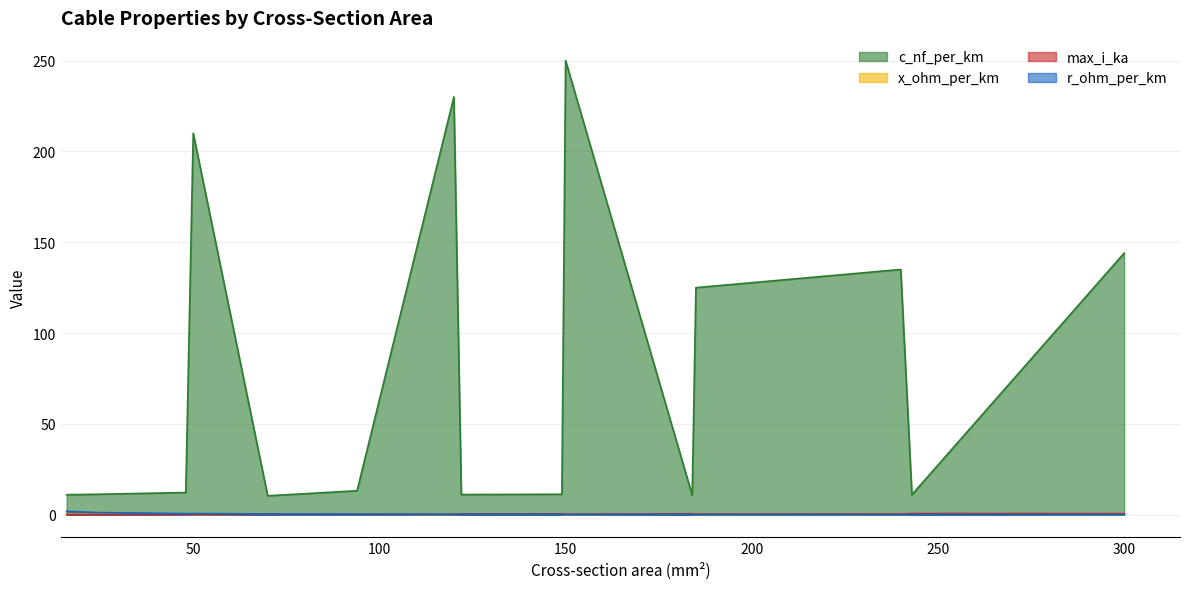

Where is r_ohm_per_km nearest to the value 0?

300